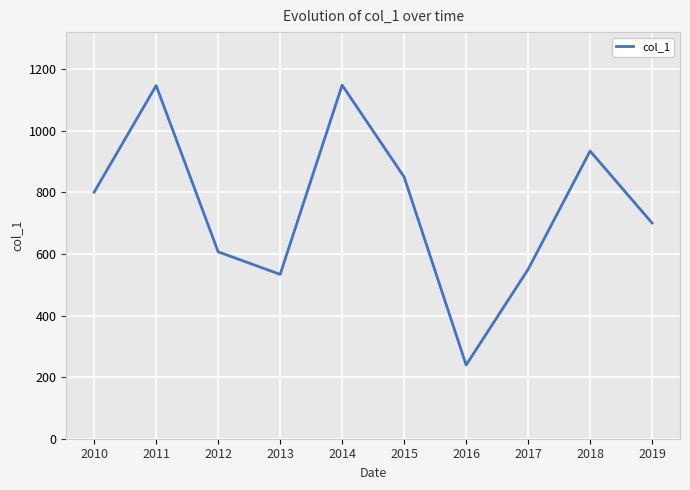

Which has a higher value, 2016 or 2015?

2015